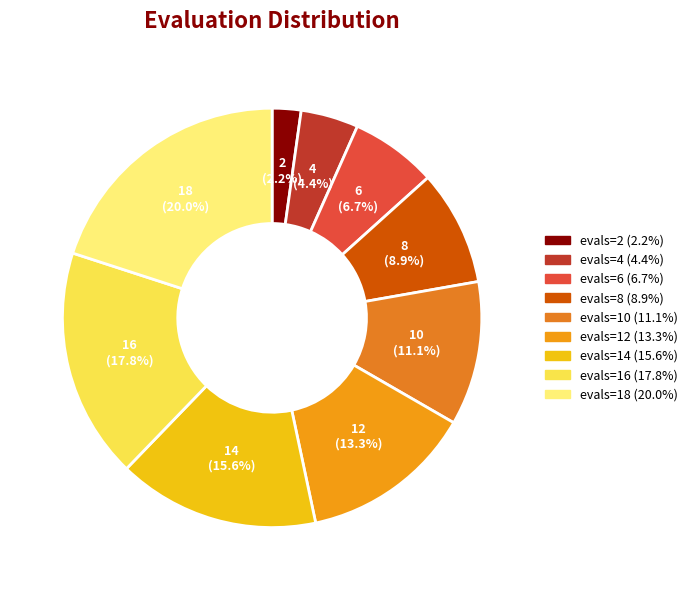

Is it true that evals=4 is 1% of the pie?

False